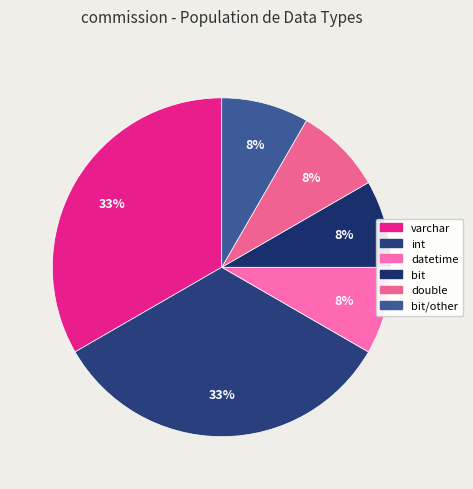

Which slice is the smallest?

bit